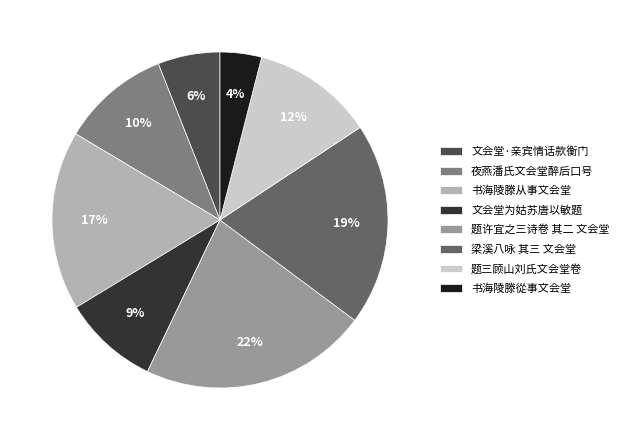

How many slices are in this pie chart?

8